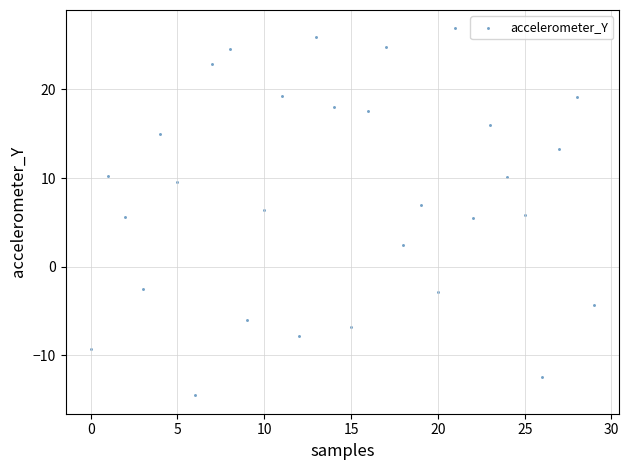

What is the range of Y values (max minus min)?

41.4